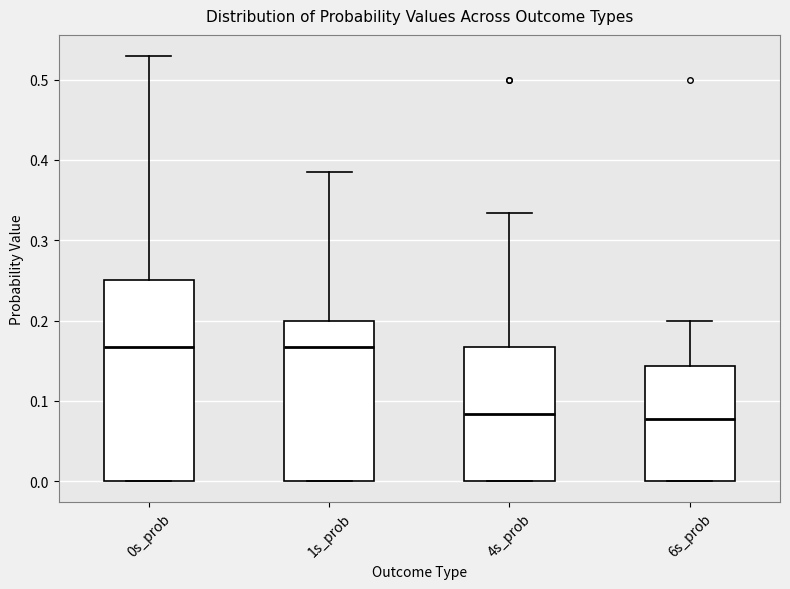

Where does the median line of the box for 6s_prob sit on the y-axis? The values are not printed on the chart, so give them approximately, as read against the axis.

0.08